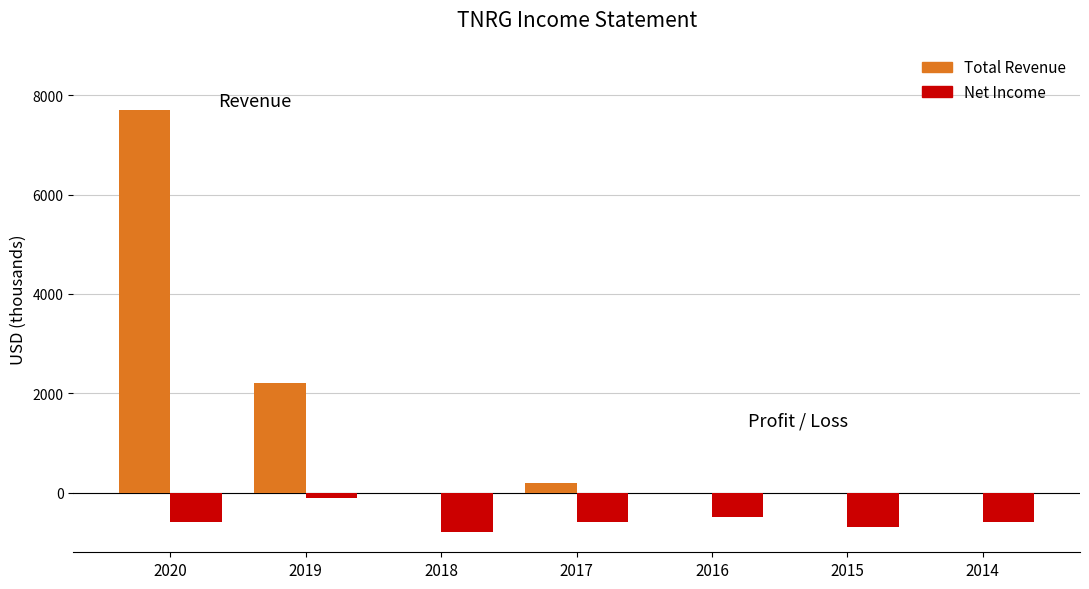

What is the sum of the Total Revenue values at 2015 and 2020?

7700